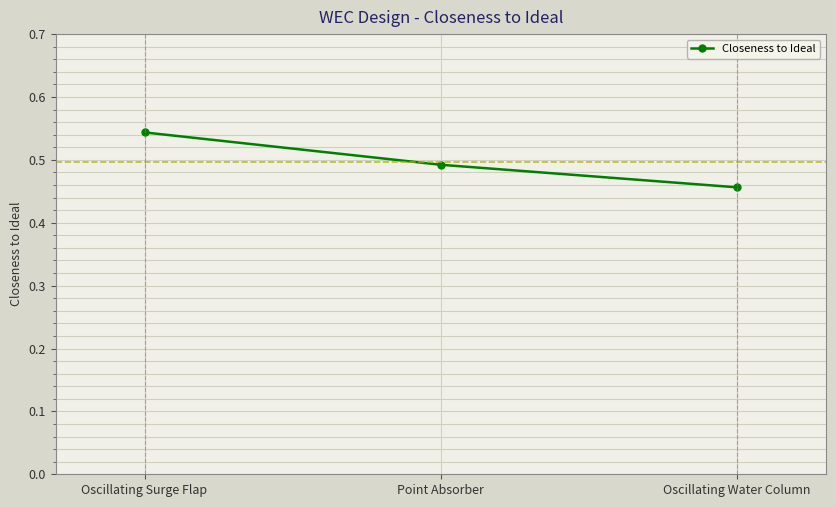

List the labels in order of value, smallest first.

Oscillating Water Column, Point Absorber, Oscillating Surge Flap